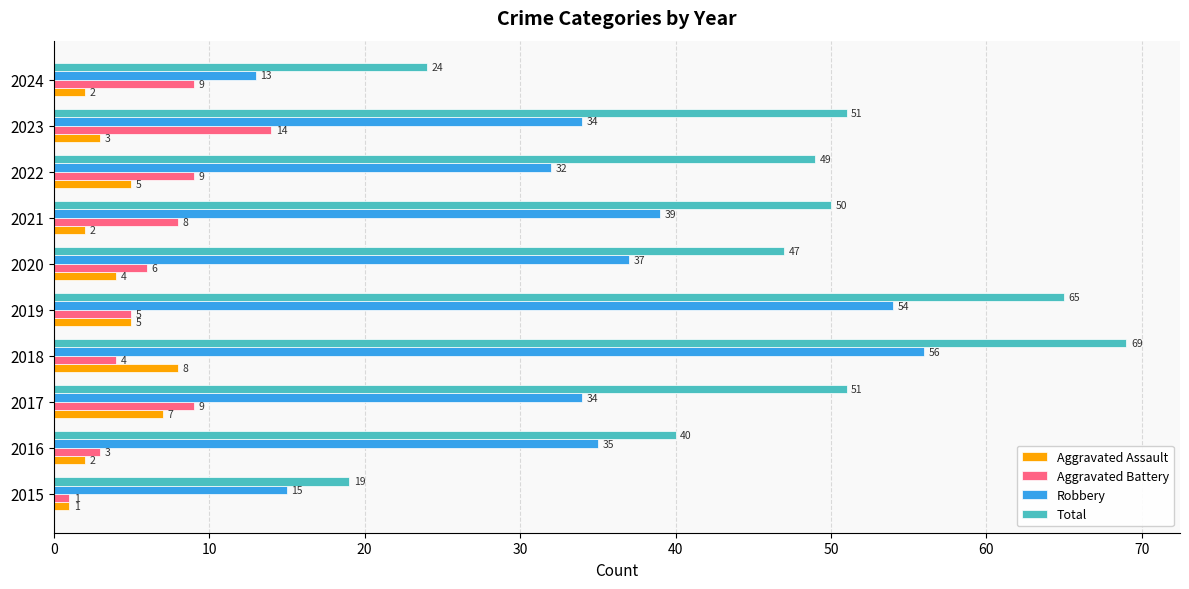

Between 2021 and 2022, which series saw the biggest shift?

Robbery